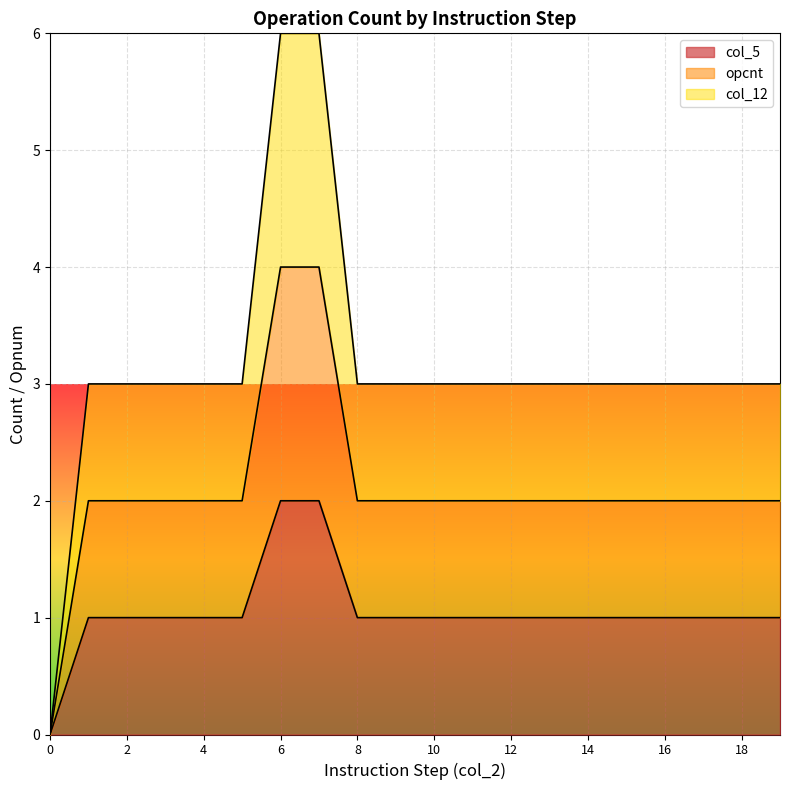

Between 5 and 17, which is larger?

5